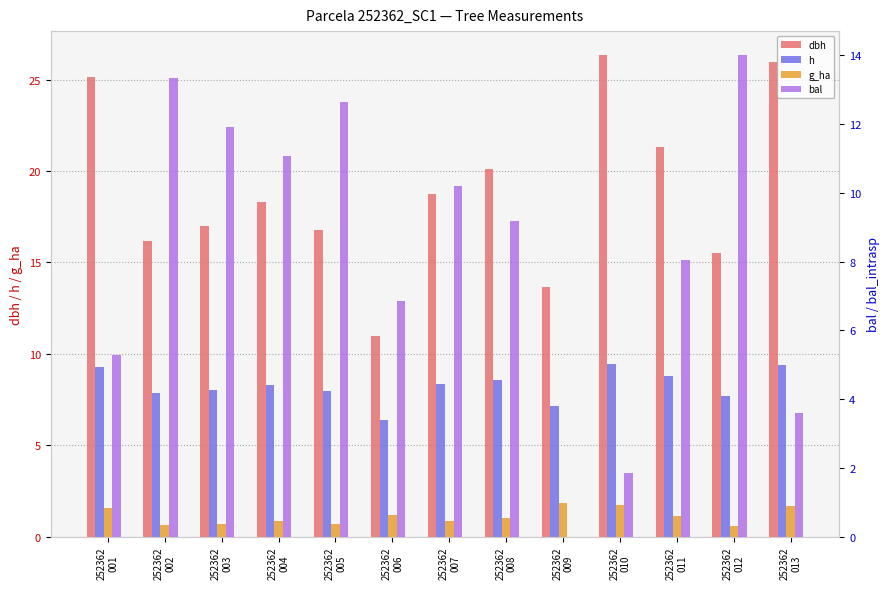

Is the value of h at 252362
013 greater than the value of bal at 252362
010?

Yes